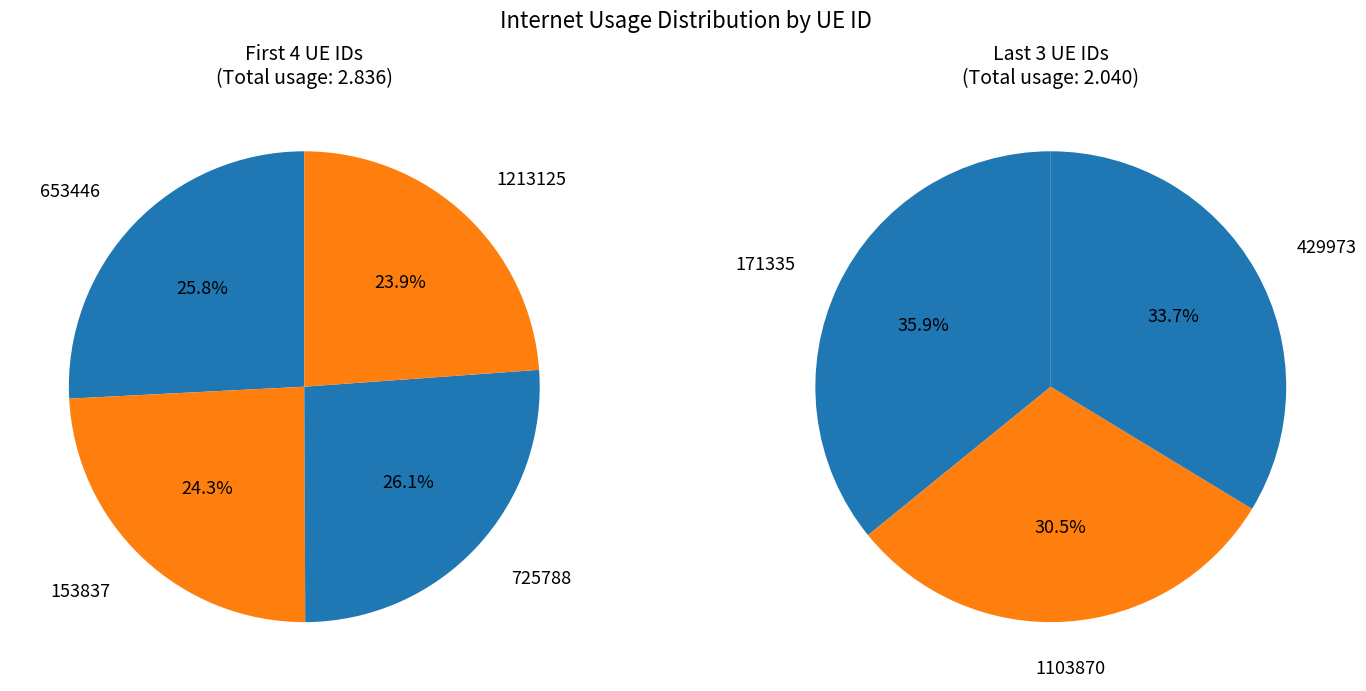

What portion of the pie excludes 429973?

85.9%